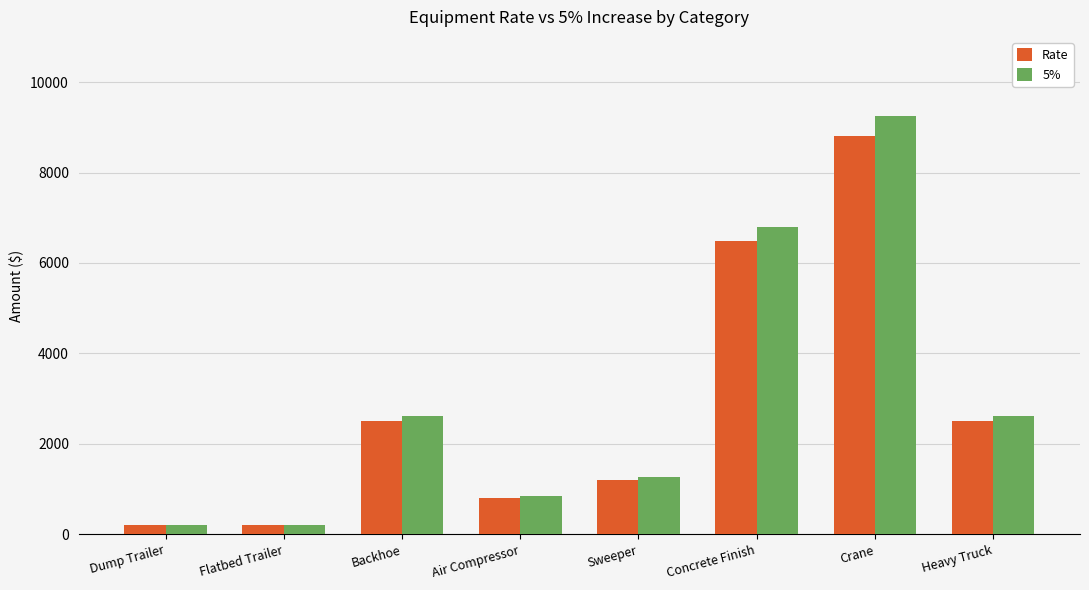

What is the total value across all series at Air Compressor?

1640.0